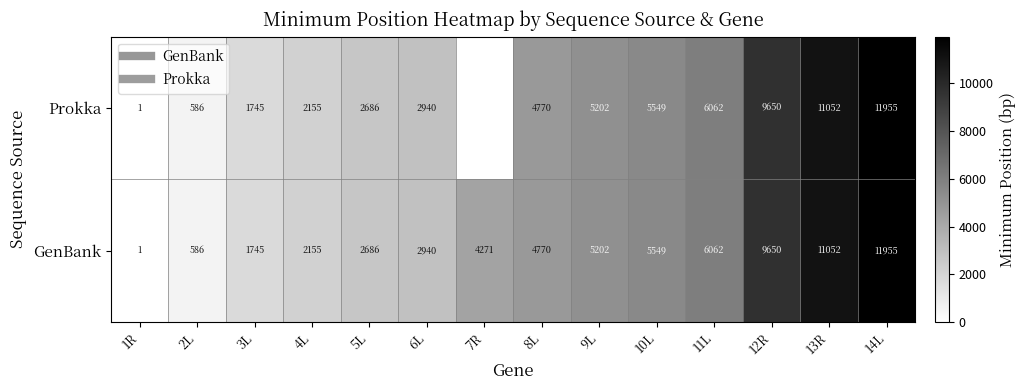

Where does the GenBank series first go above 4770?

9L